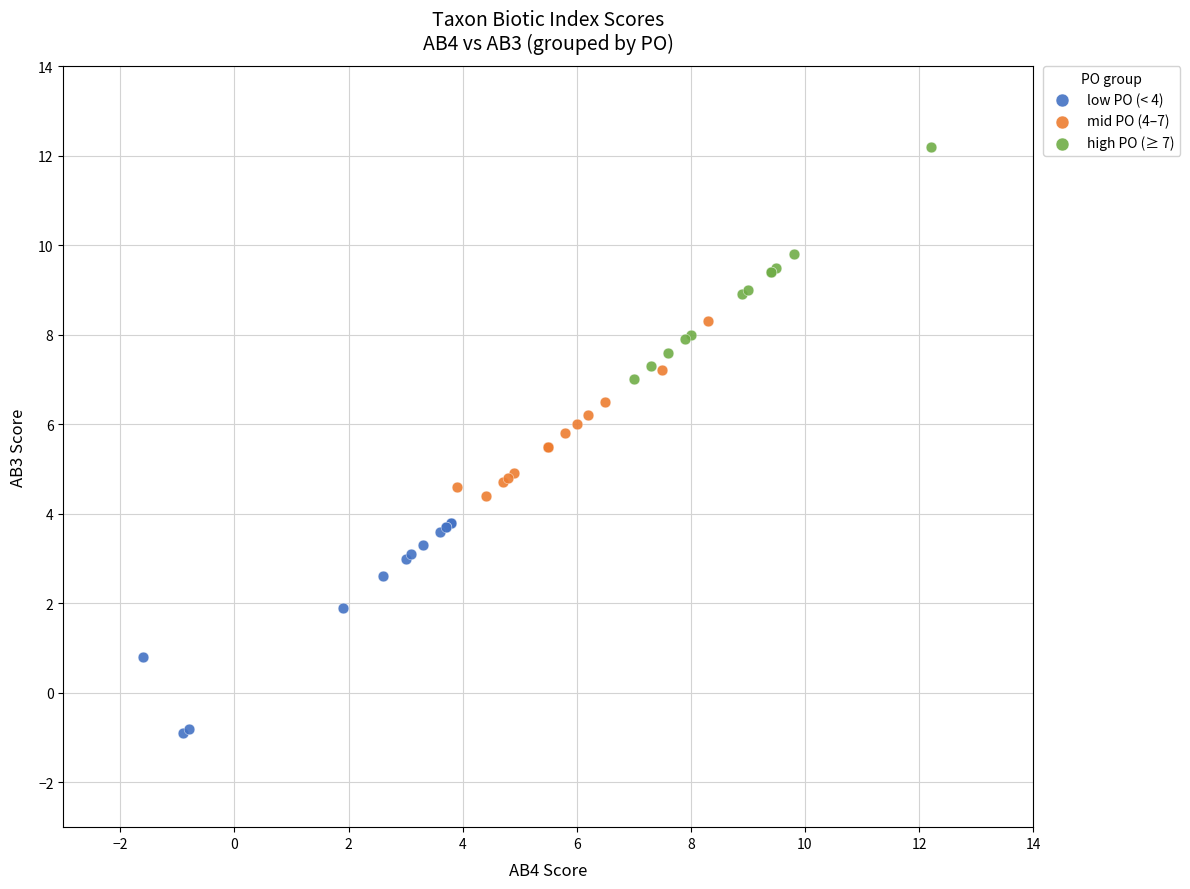

Which series contains the lowest Y value?

low PO (< 4)